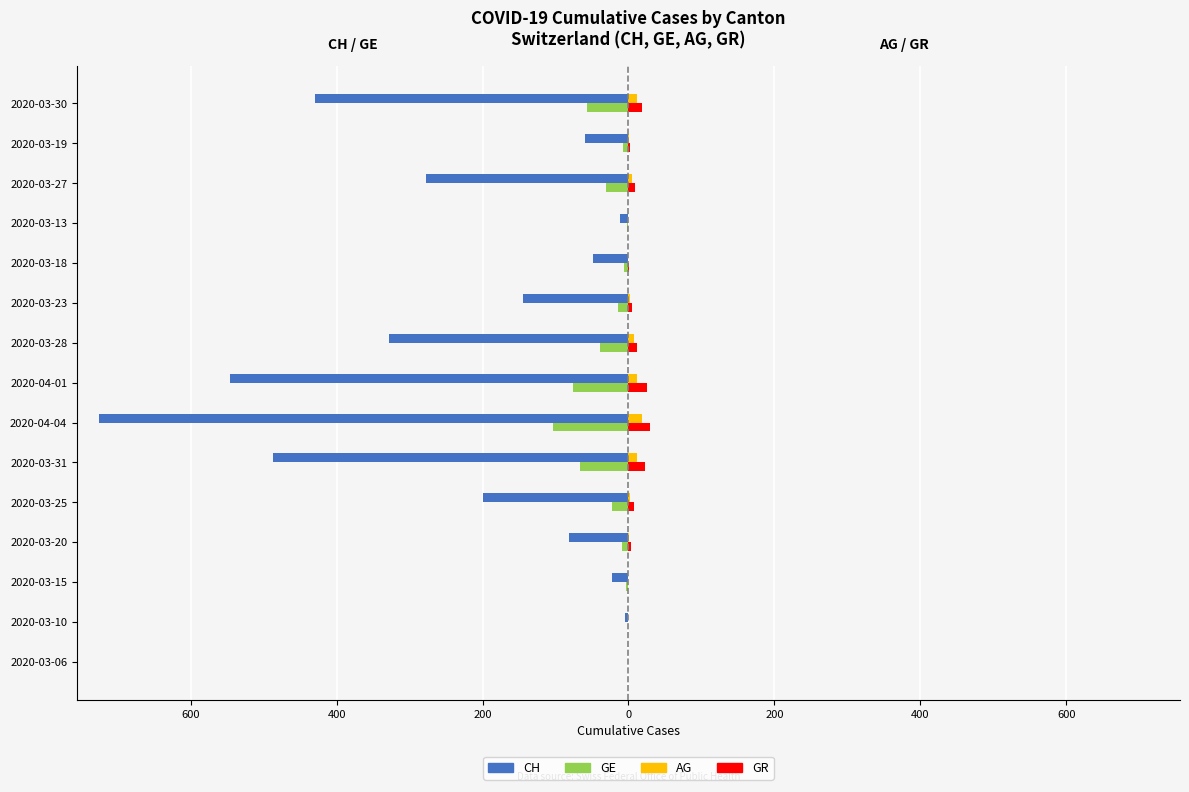

Does the chart contain stacked bars?

No